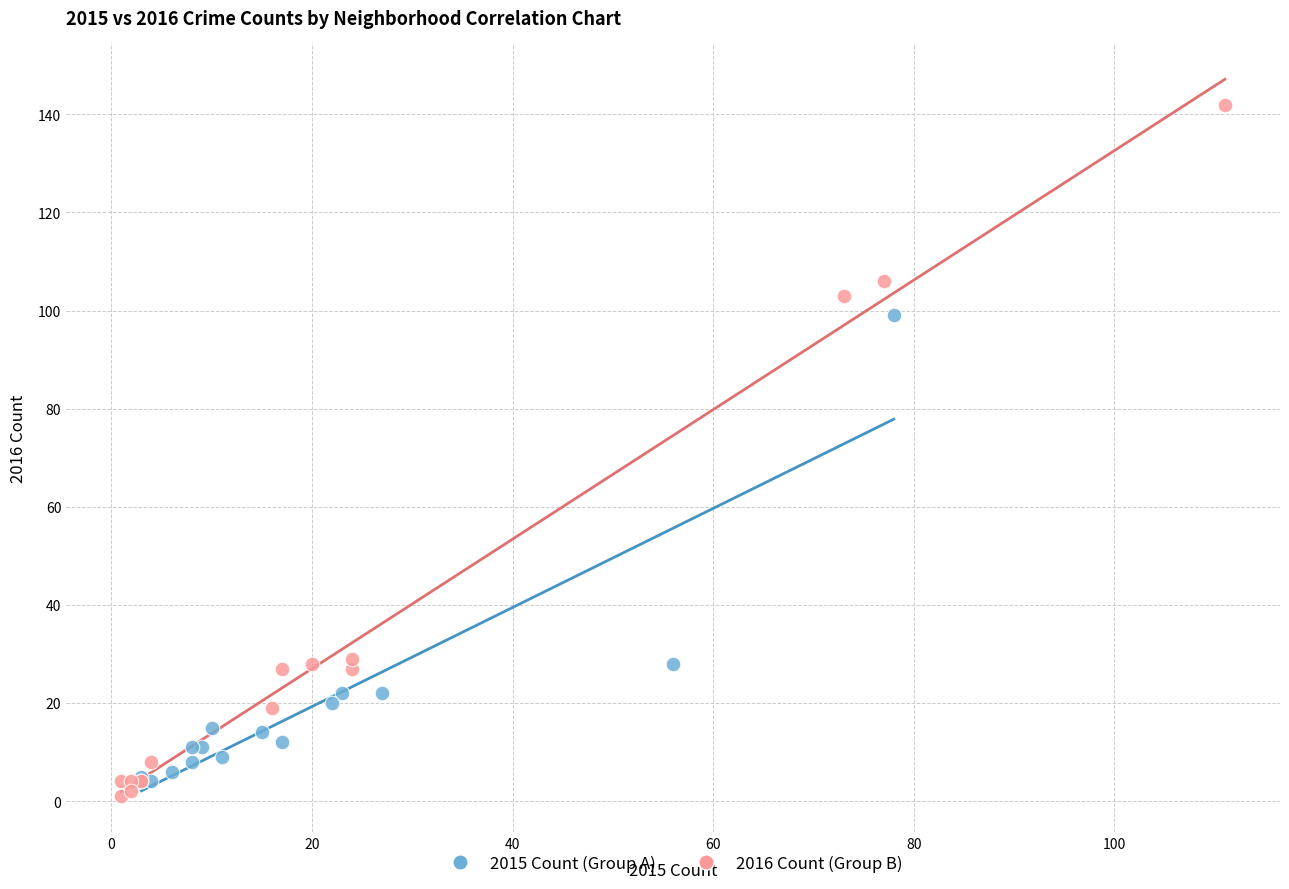

Which series reaches the maximum Y coordinate?

2016 Count (Group B)